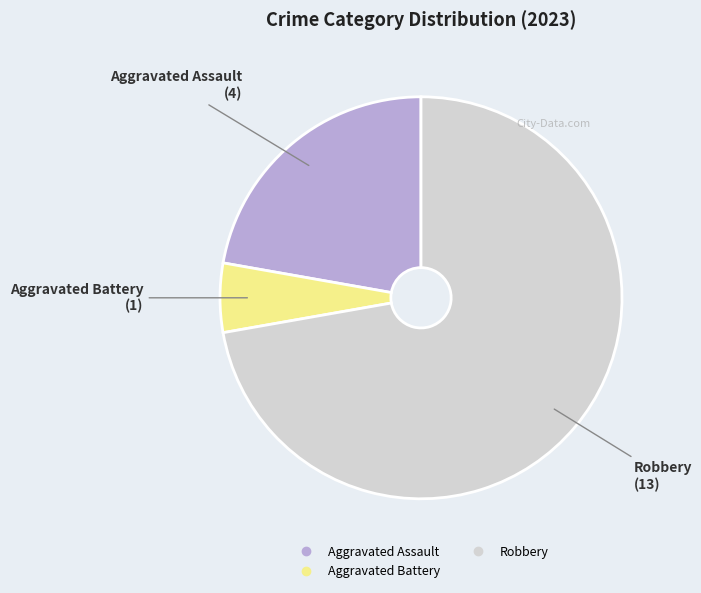

Does any single category account for the majority?

Yes